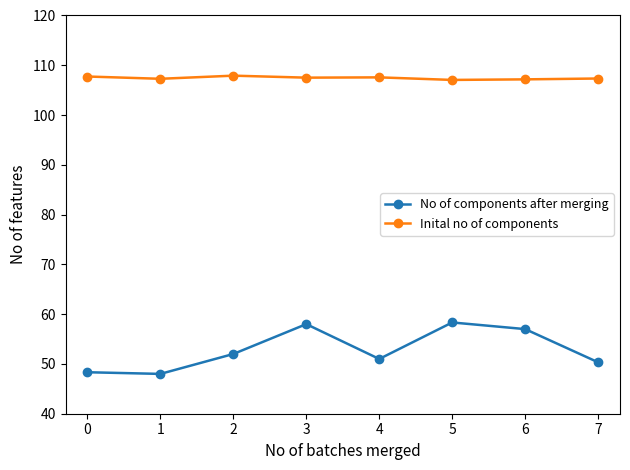

At how many categories does at least one series exceed 89?

8